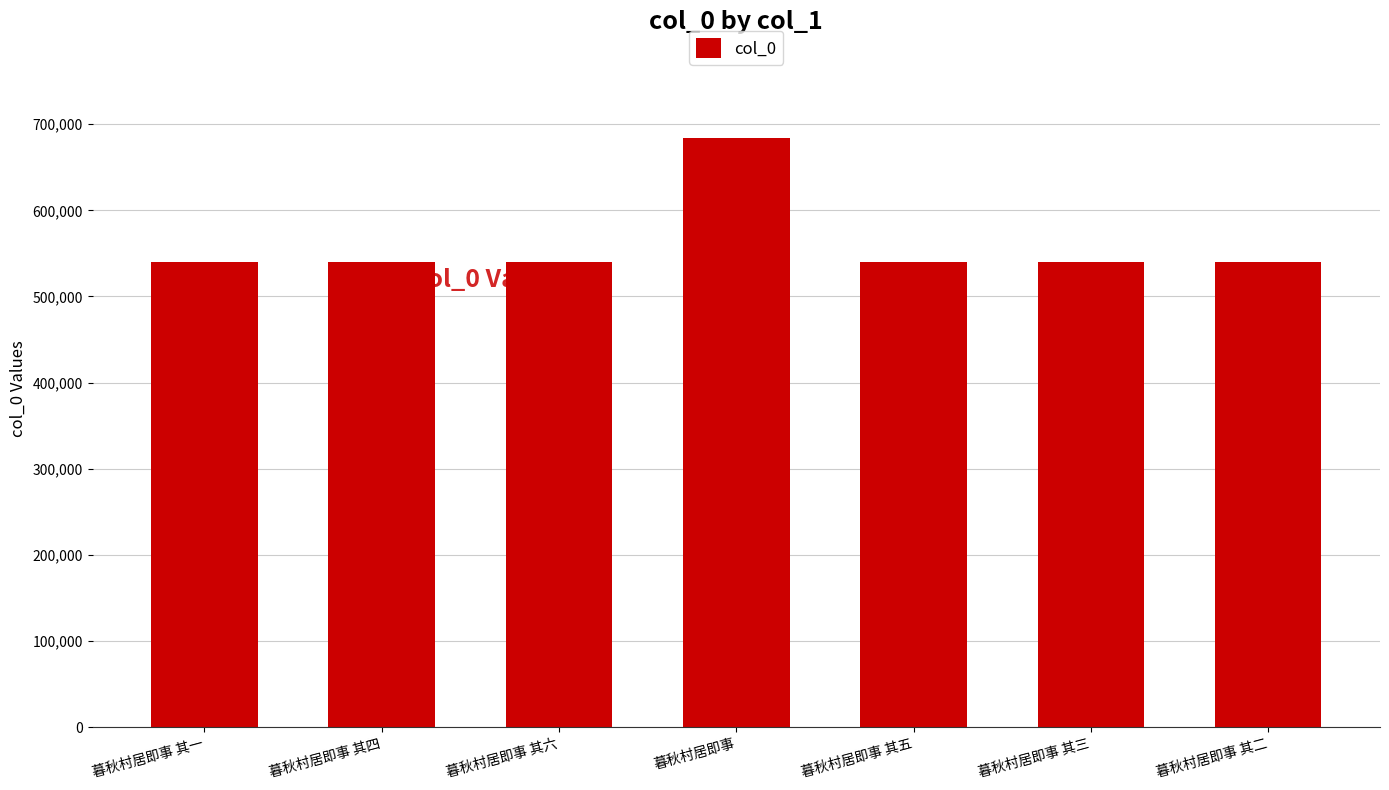

How many data points are less than 540216?

3